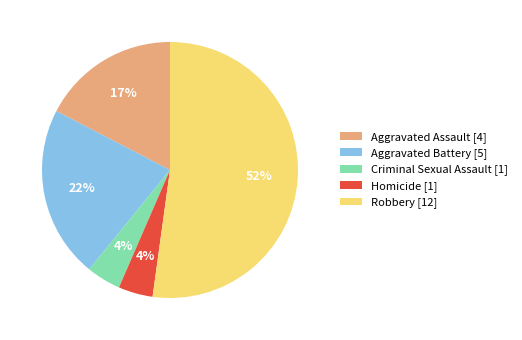

True or false: Robbery accounts for 52% of the total.

True